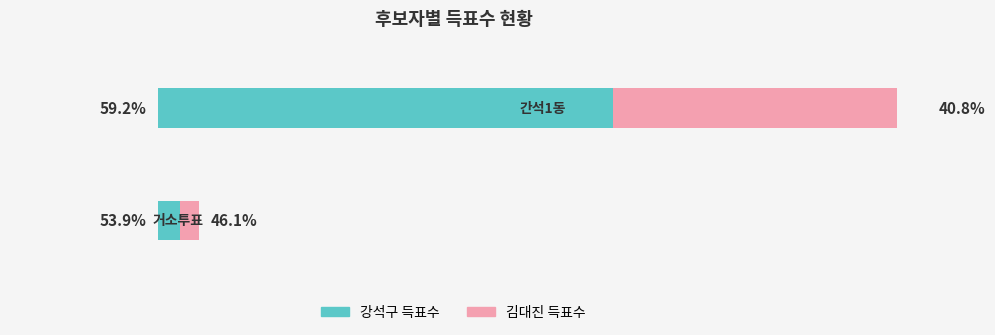

At which category is the sum across all series the highest?

1